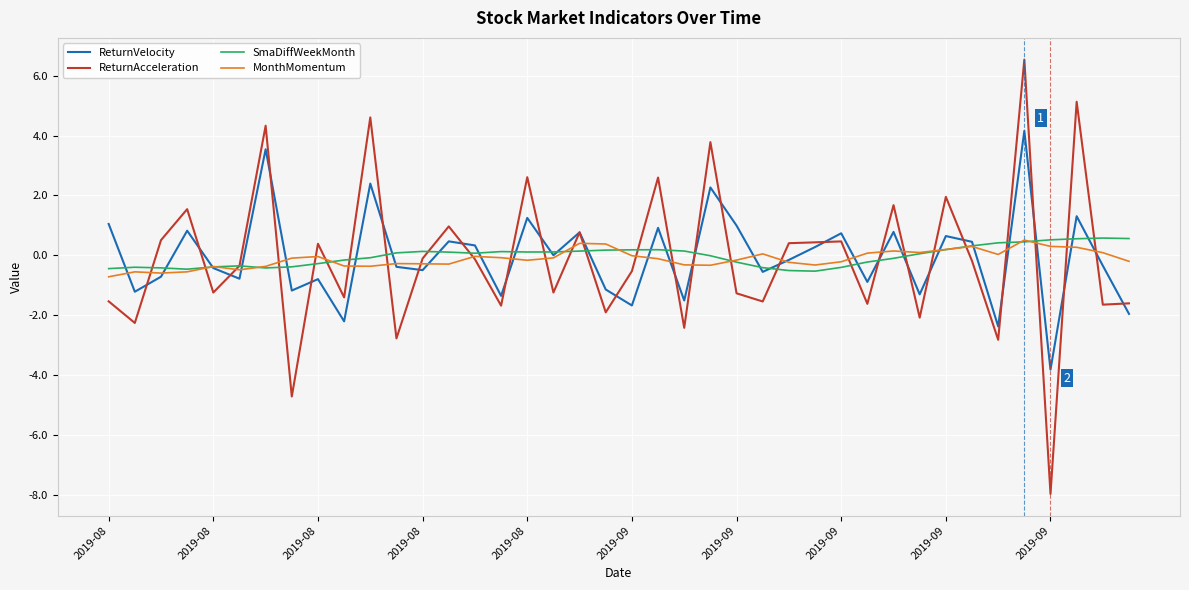

What is the smallest value displayed?

-8.0